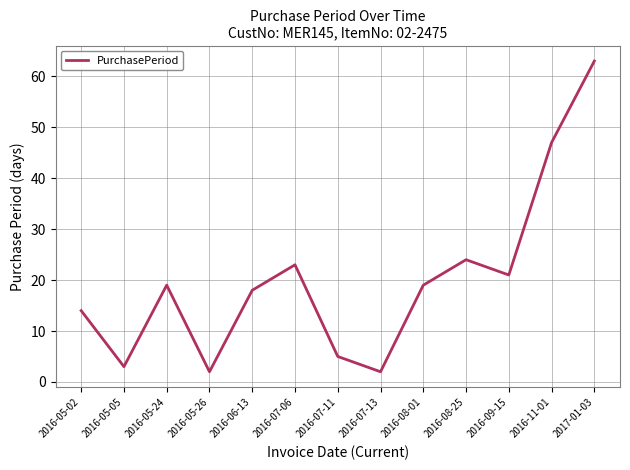

Is it true that the value at 2016-05-24 is 19?

True